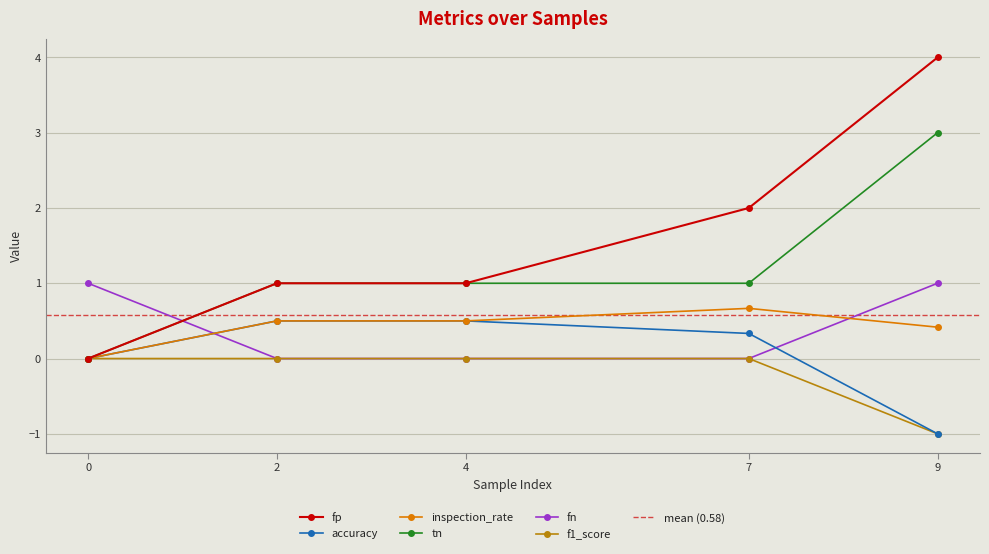

What is the approximate value of fp at 7?

2.0